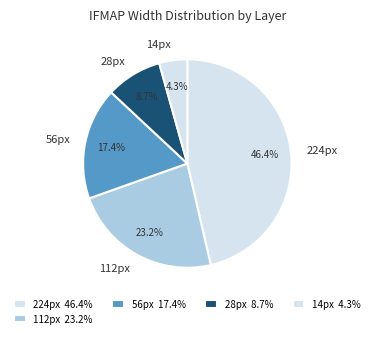

What portion of the pie excludes 224px?

53.6%